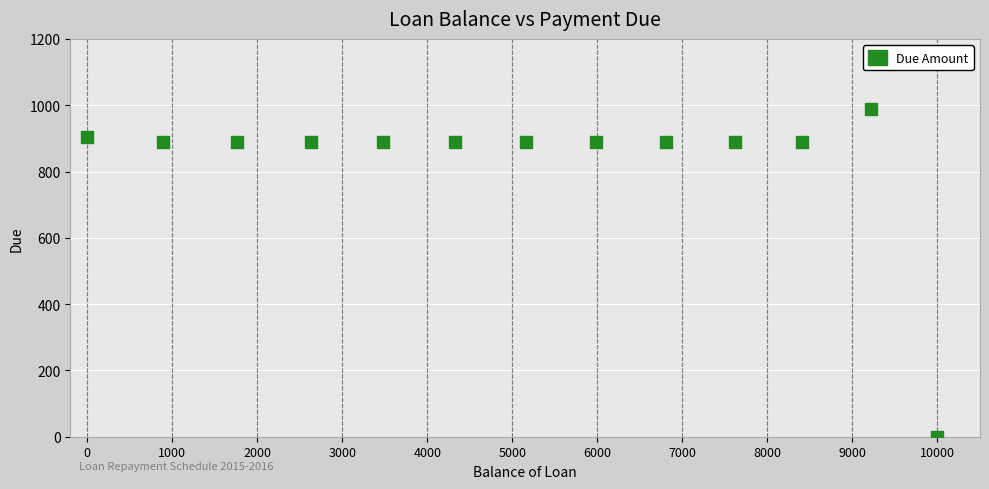

What is the range of Y values (max minus min)?

987.7